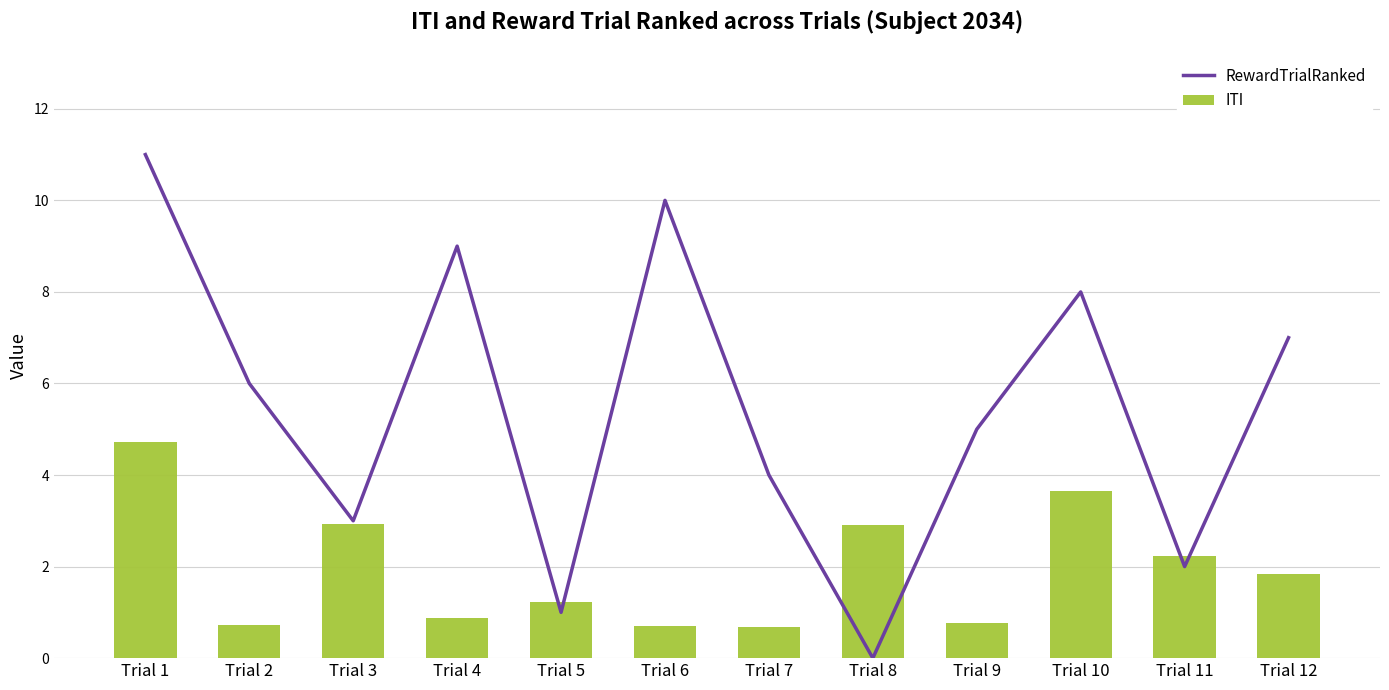

Where does the RewardTrialRanked series first go above 6?

Trial 1